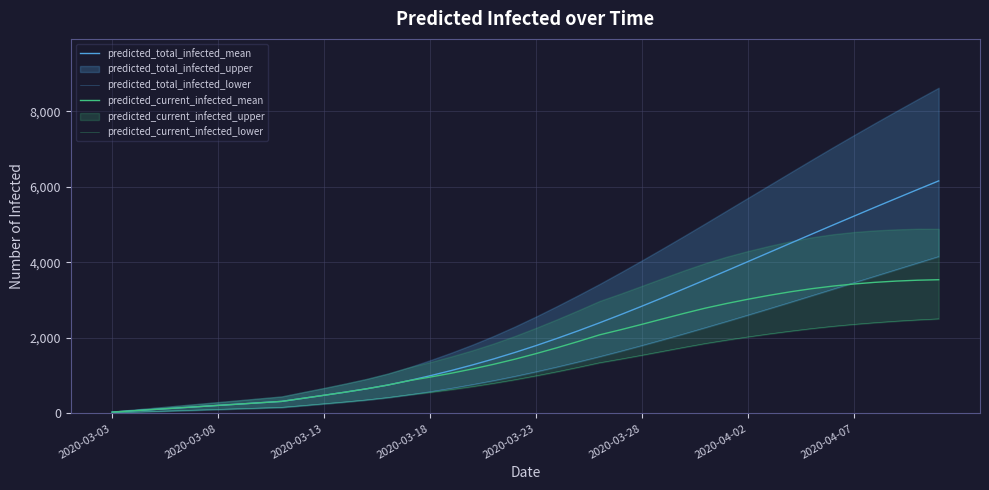

What is the difference between the highest and lowest values at 34?

2679